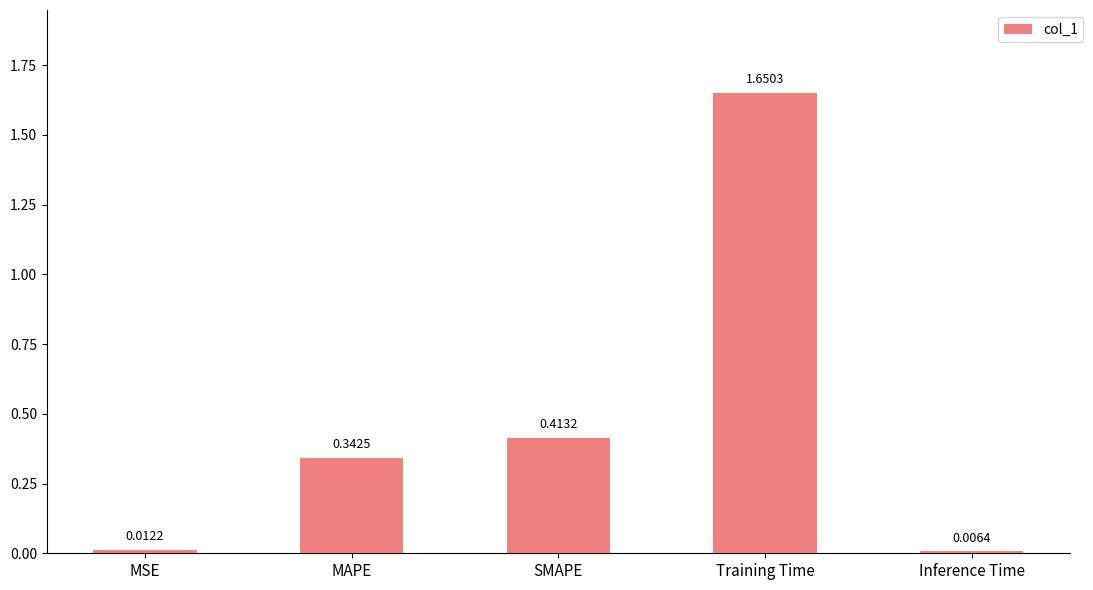

List the labels in order of value, smallest first.

Inference Time, MSE, MAPE, SMAPE, Training Time